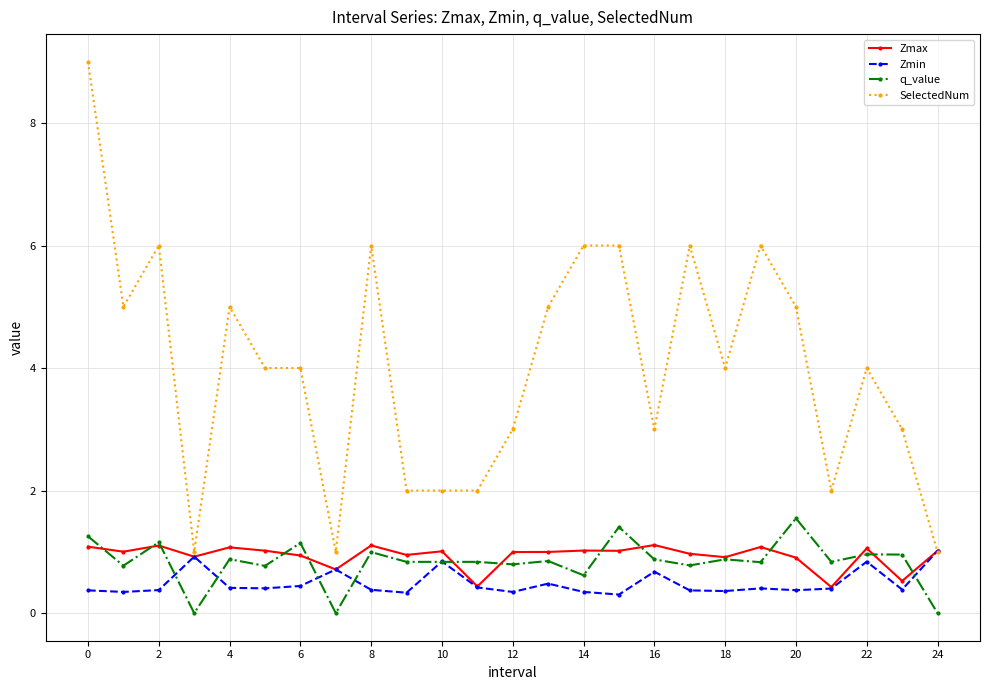

True or false: q_value and SelectedNum intersect in this chart.

False